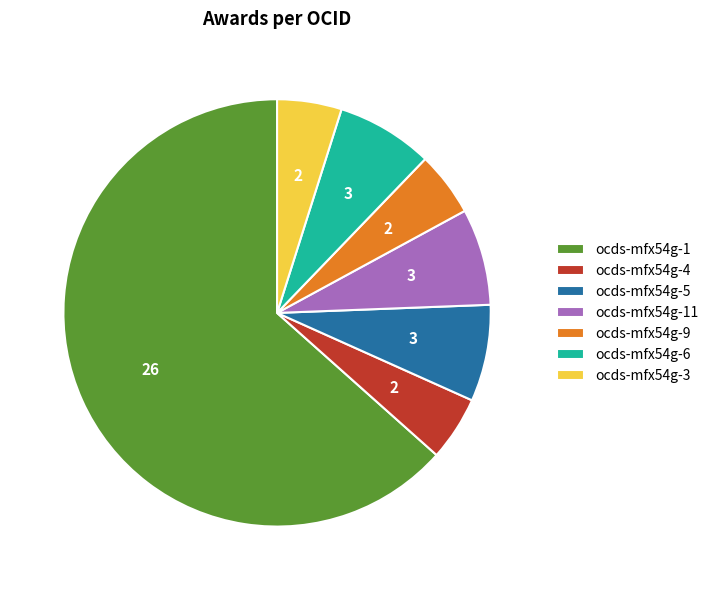

True or false: ocds-mfx54g-1 accounts for 63% of the total.

True